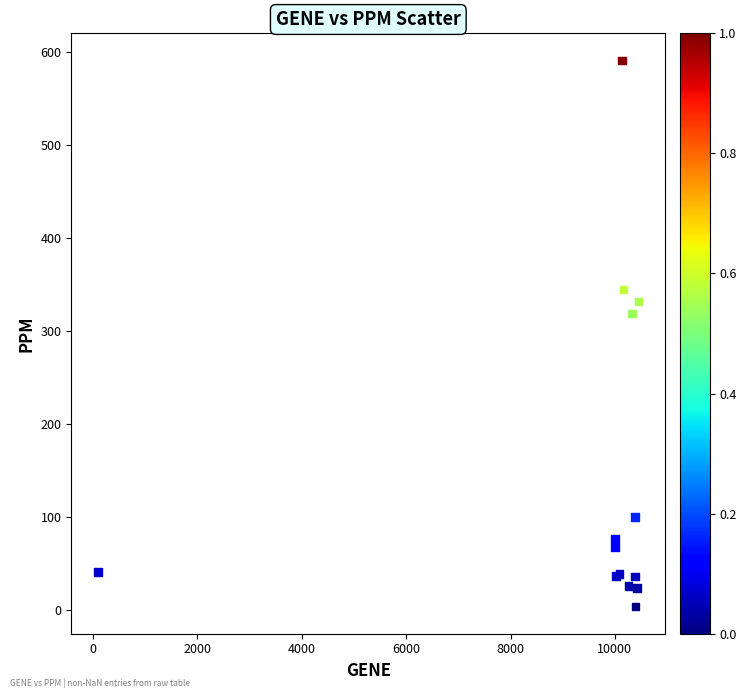

What Y value in the scatter plot is closest to 297?

319